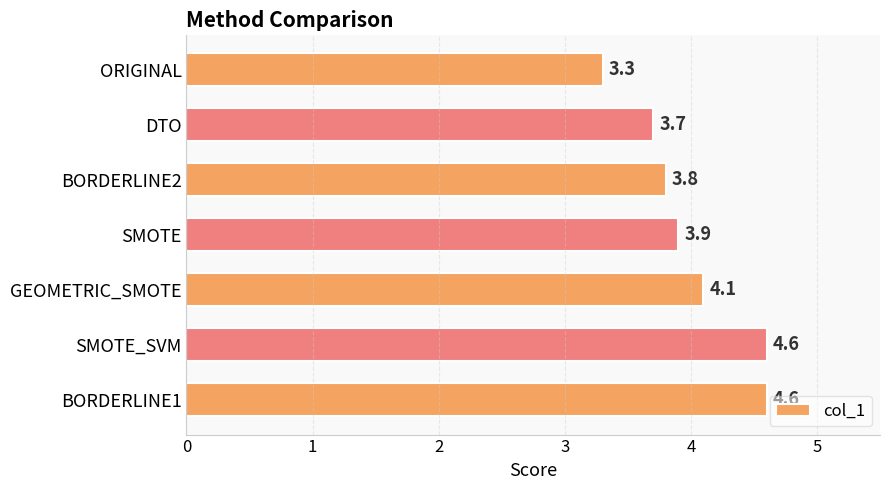

Does the chart contain stacked bars?

No